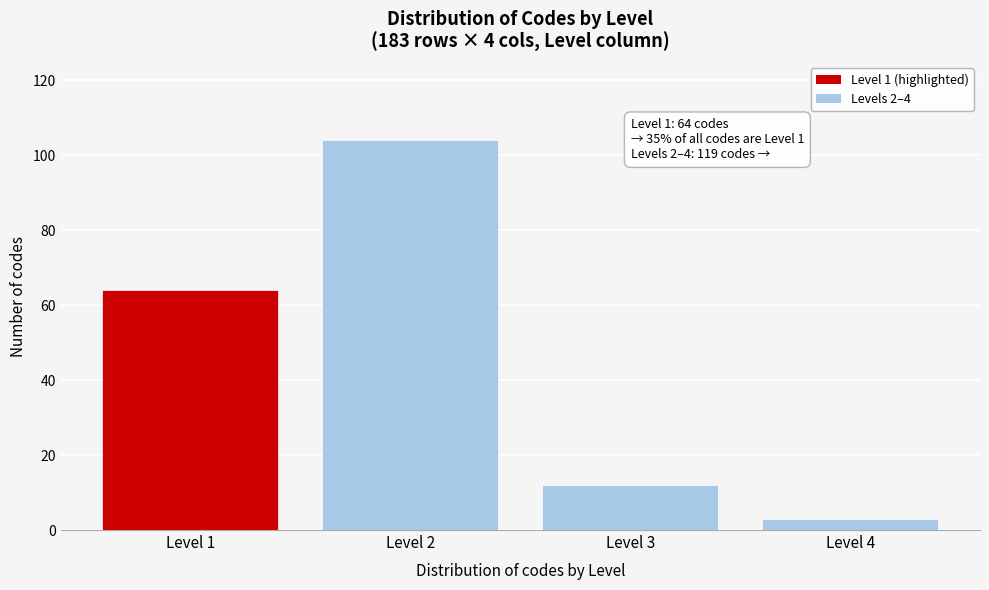

Reading left to right, what are all the values shown in this chart?

64	104	12	3